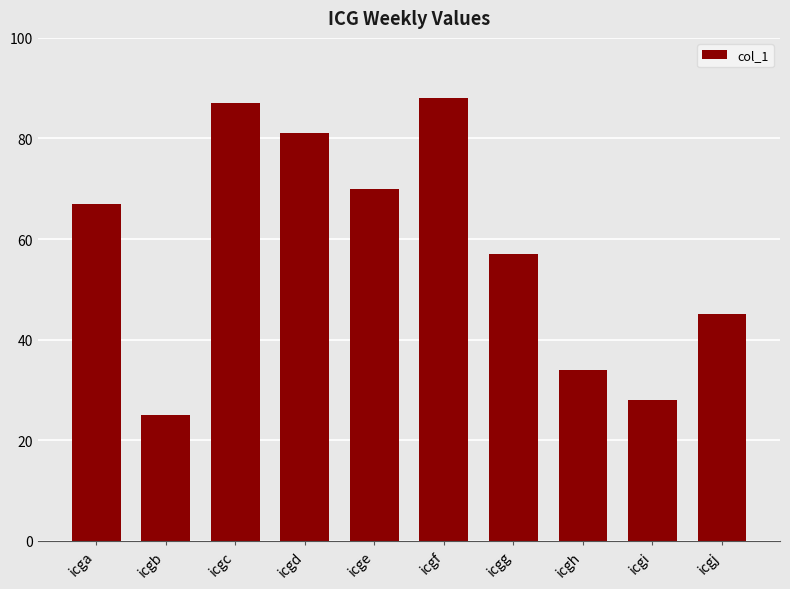

What is the value of the 2nd bar from the left?

25